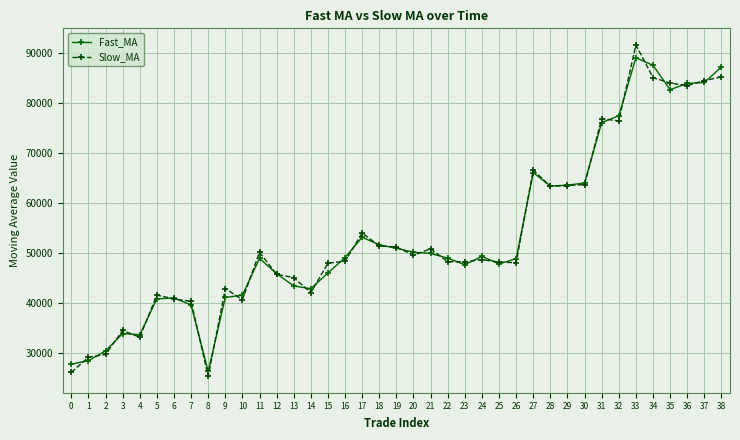

What is the difference between the Slow_MA values at 24 and 20?

888.0